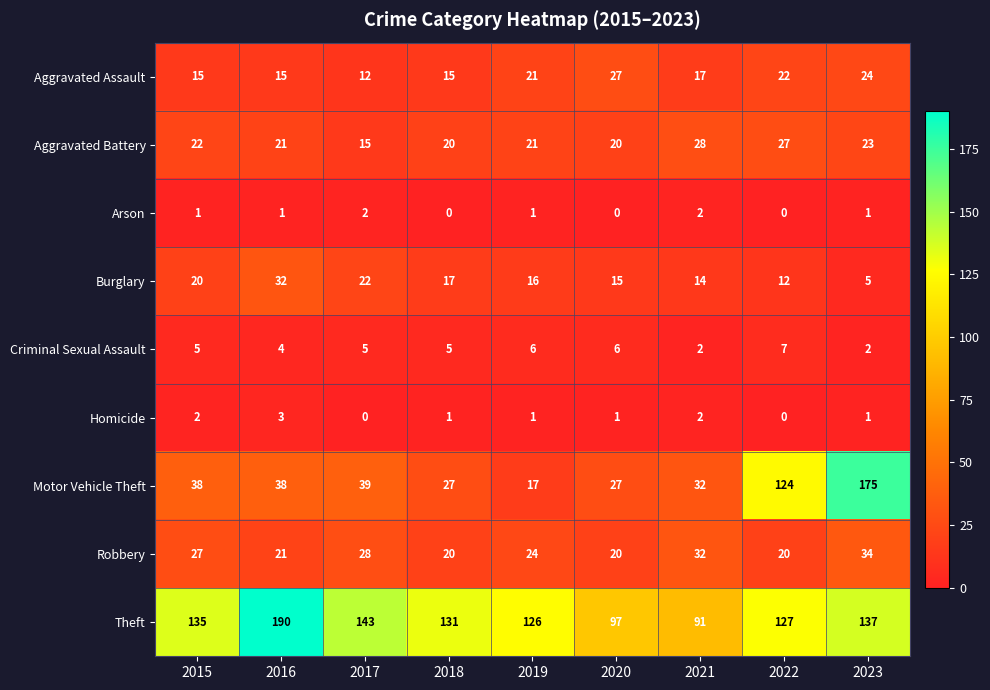

What is the maximum value shown in the chart?

190